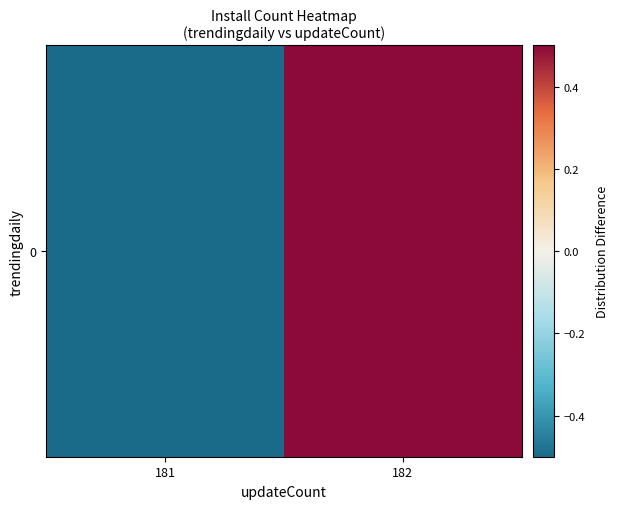

True or false: the data shows 0.5 at 182.

True